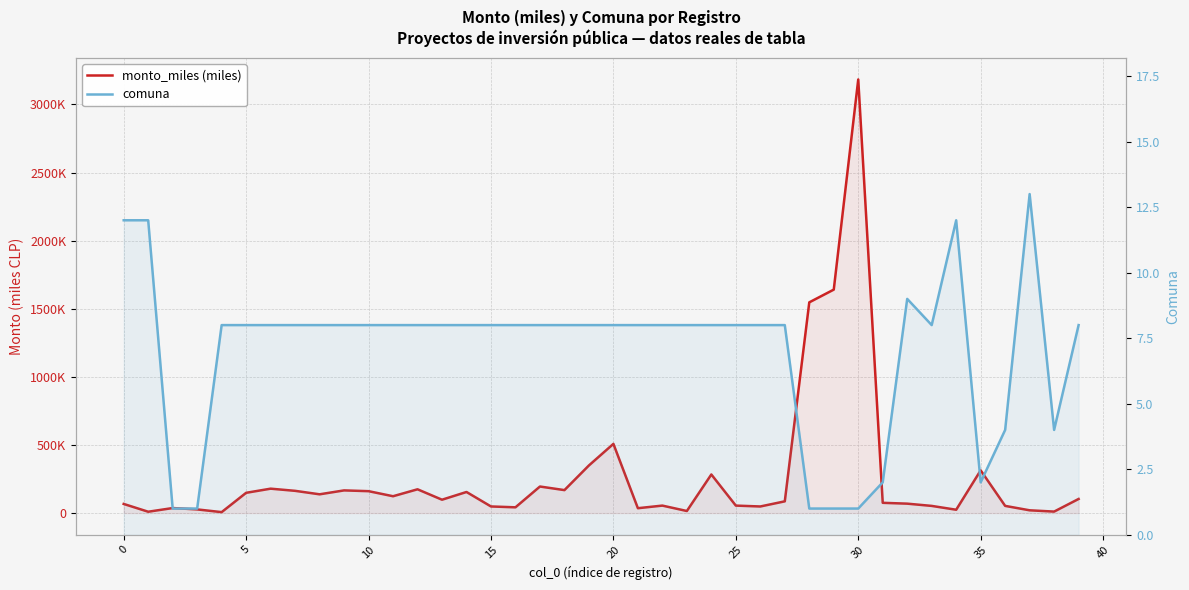

The monto_miles (miles) series shows 485710.6 at 35. True or false?

False